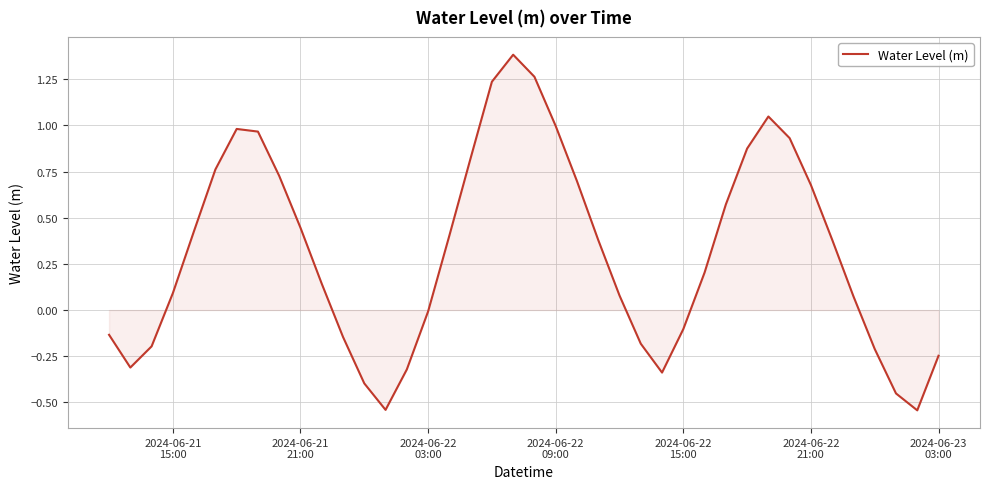

What is the greatest value displayed?

1.4